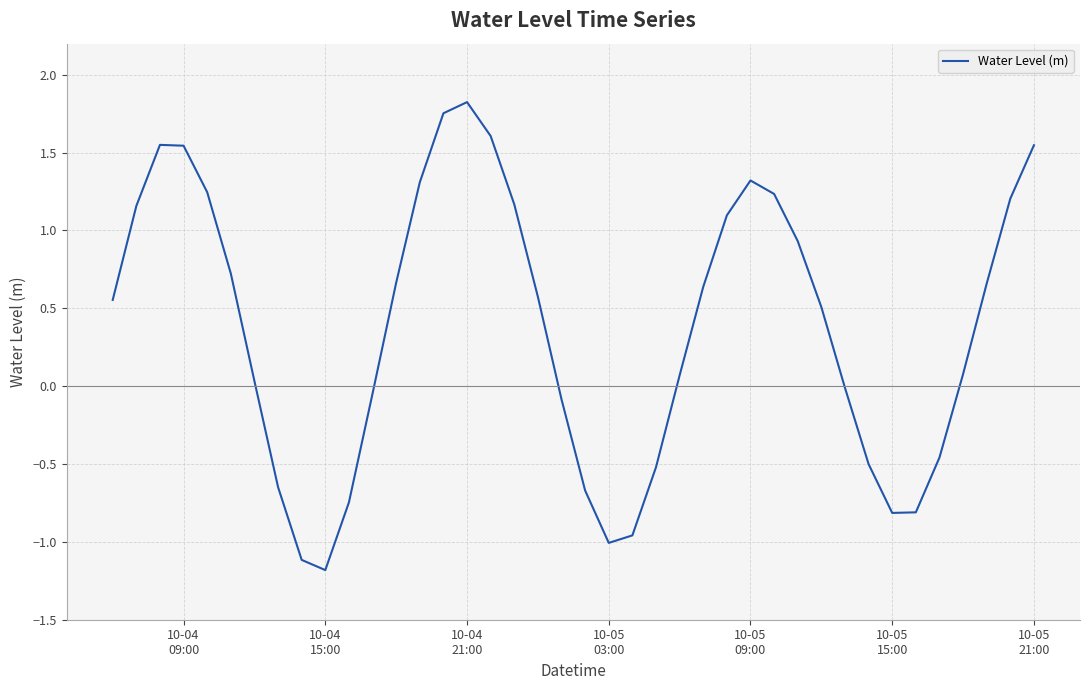

What is the minimum value shown in the chart?

-1.2